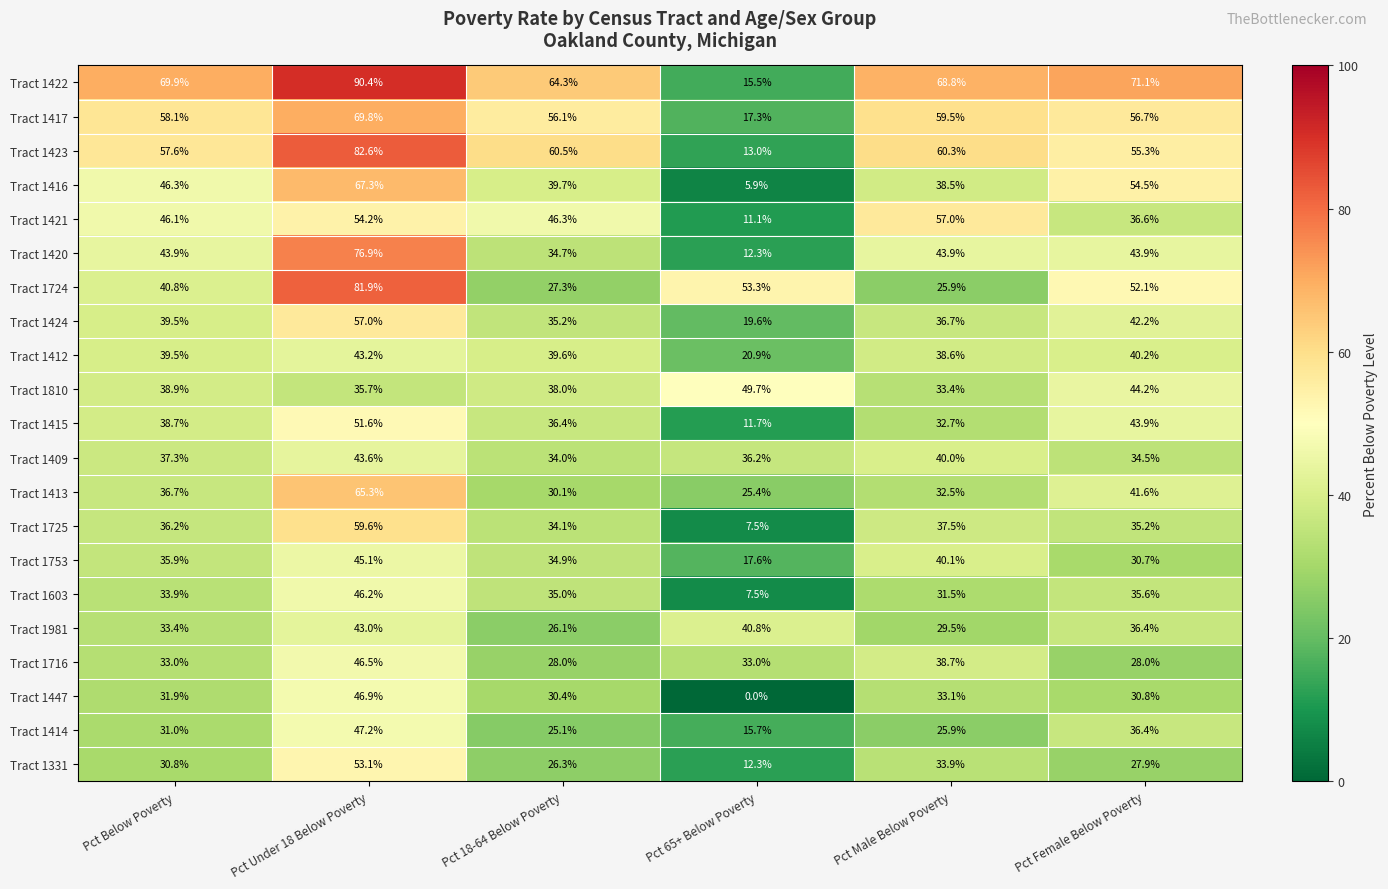

List the labels in order of Tract 1412 value, smallest first.

Pct 65+ Below Poverty, Pct Male Below Poverty, Pct Below Poverty, Pct 18-64 Below Poverty, Pct Female Below Poverty, Pct Under 18 Below Poverty